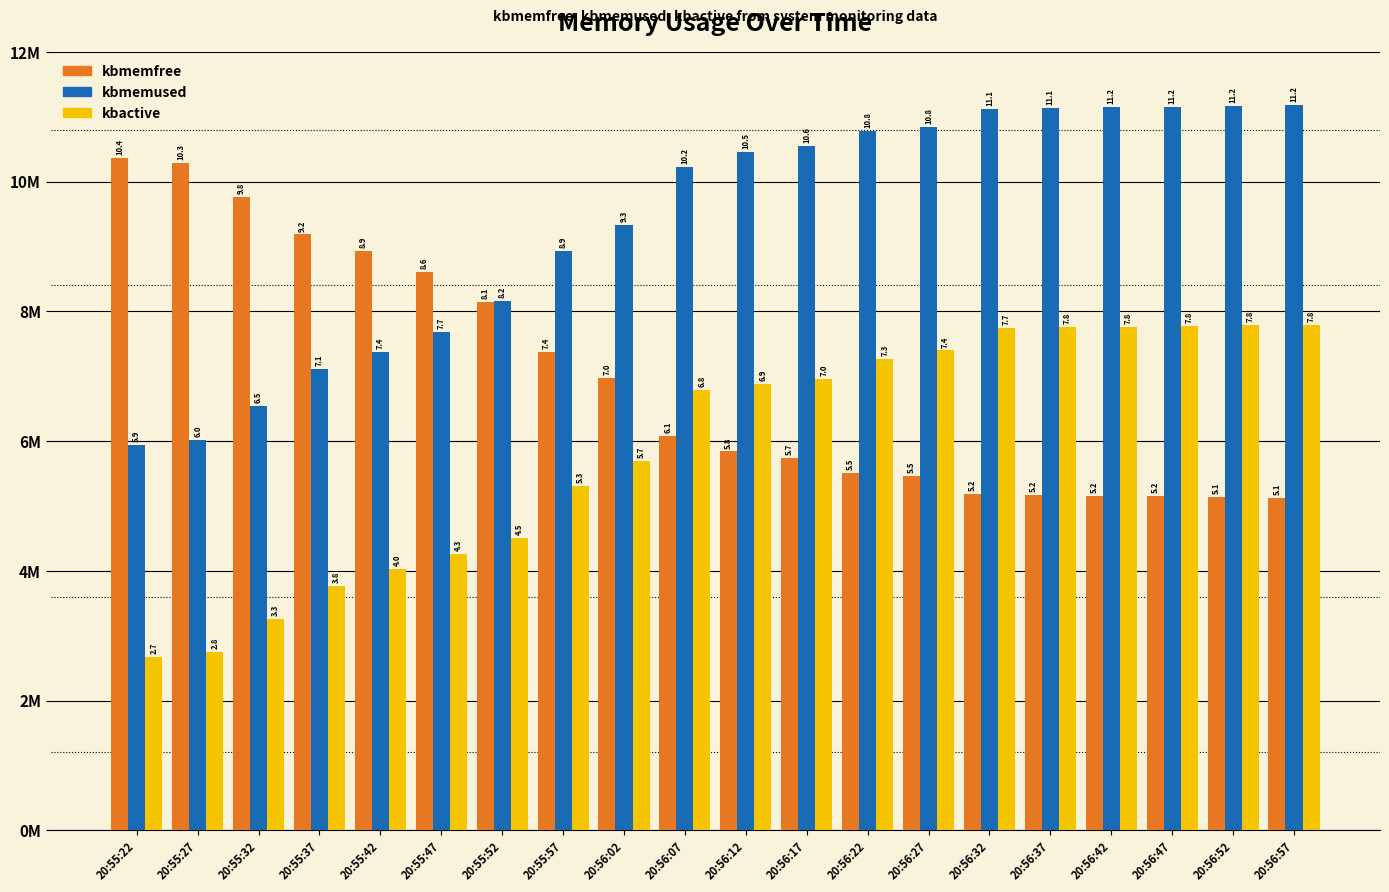

Which series changed the most between 20:55:22 and 20:56:07?

kbmemfree